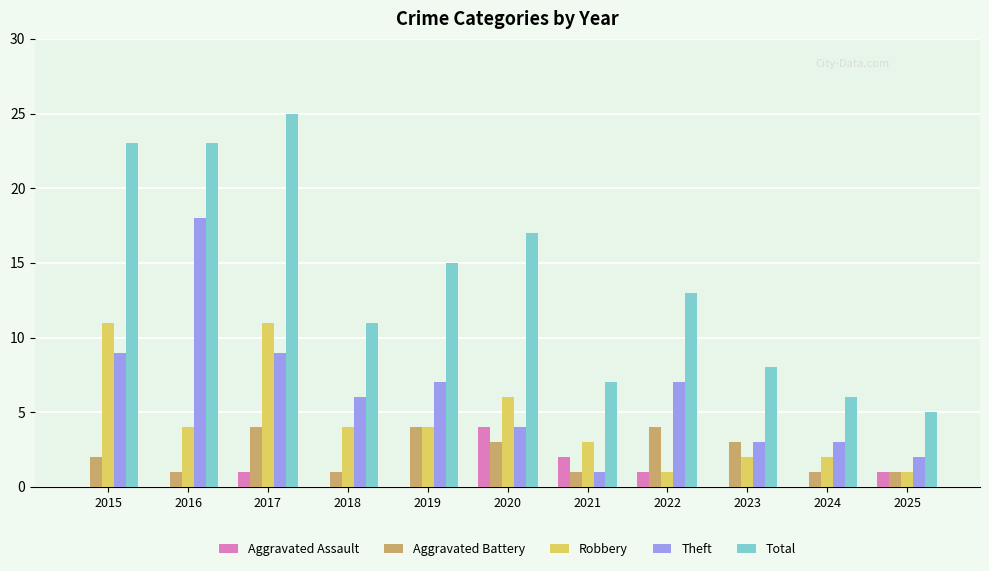

The Robbery series shows 4 at 2019. True or false?

True